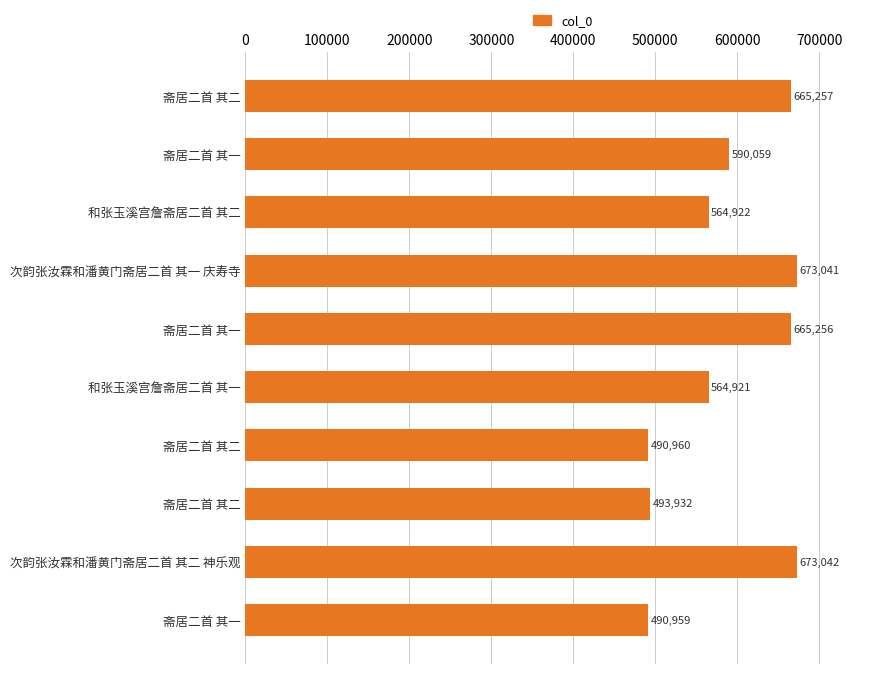

How many bars are there in total?

10